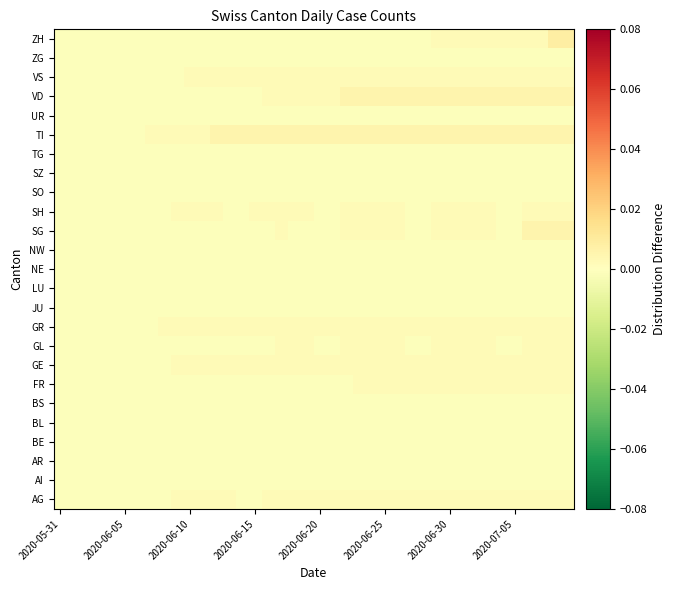

Which category has the lowest value across all series?

2020-05-31